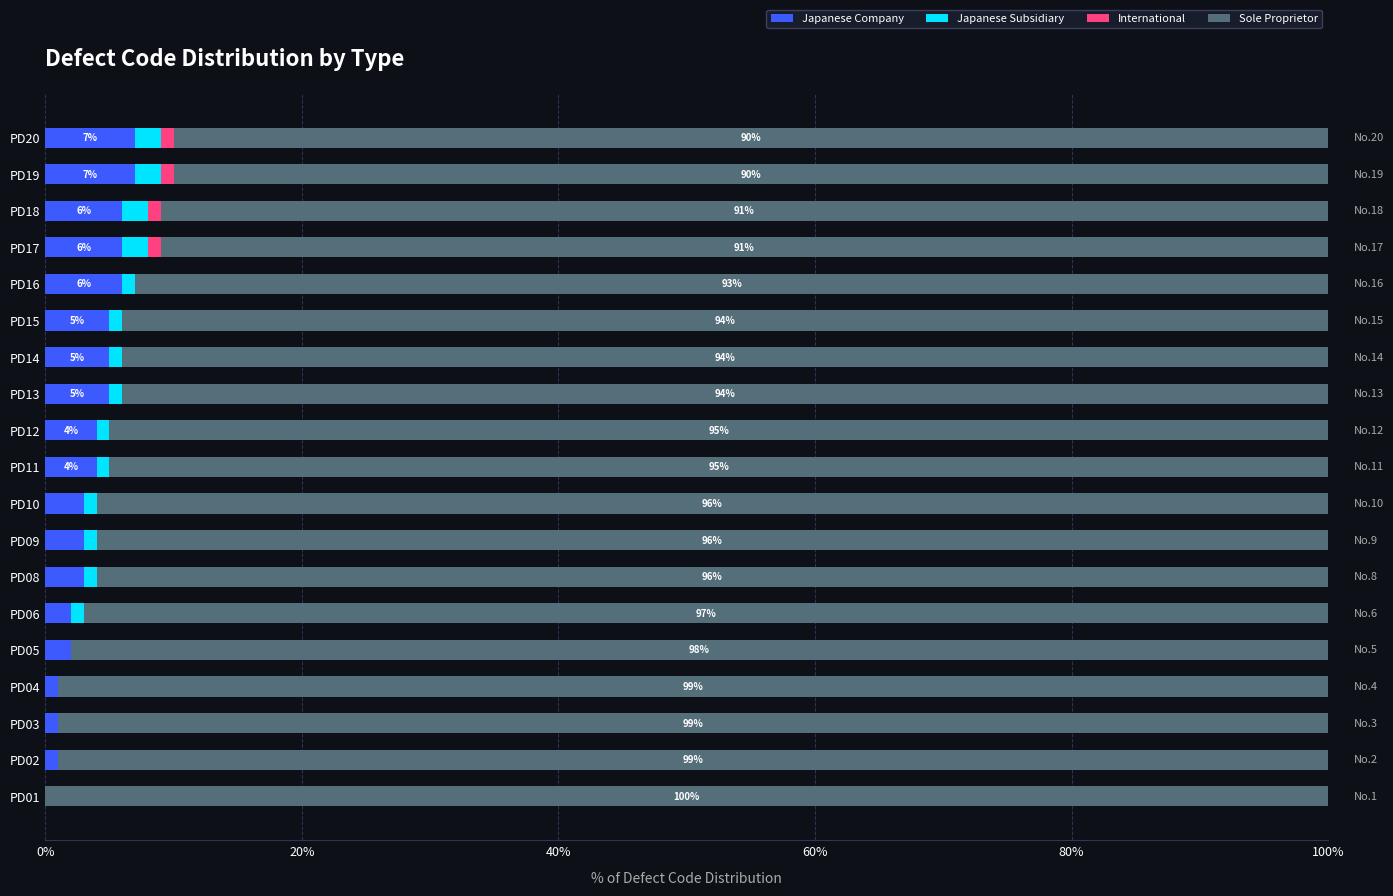

What are all the series names shown in the legend?

Japanese Company, Japanese Subsidiary, International, Sole Proprietor